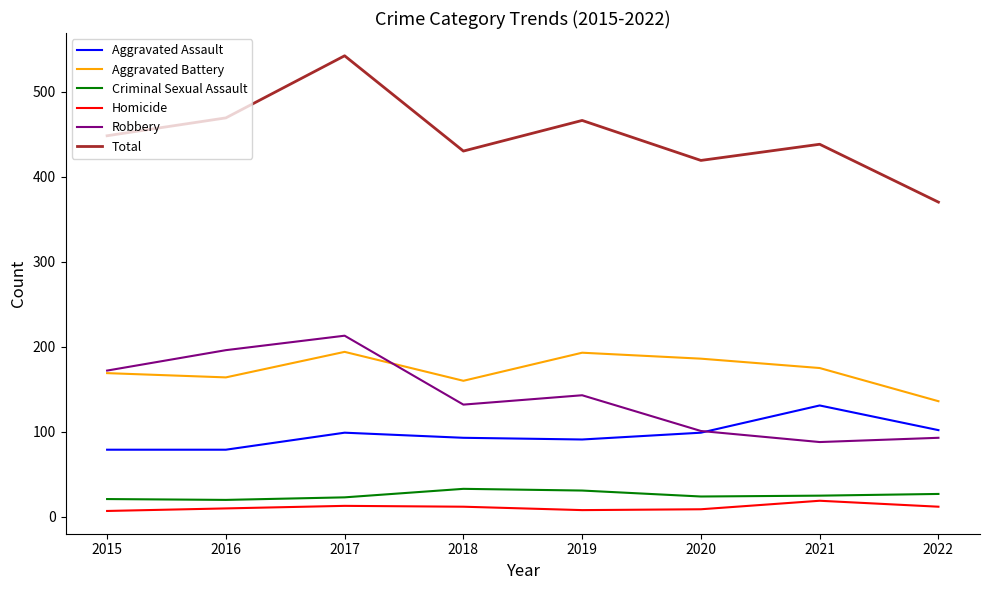

What is the difference between the highest and lowest values at 2021?

419